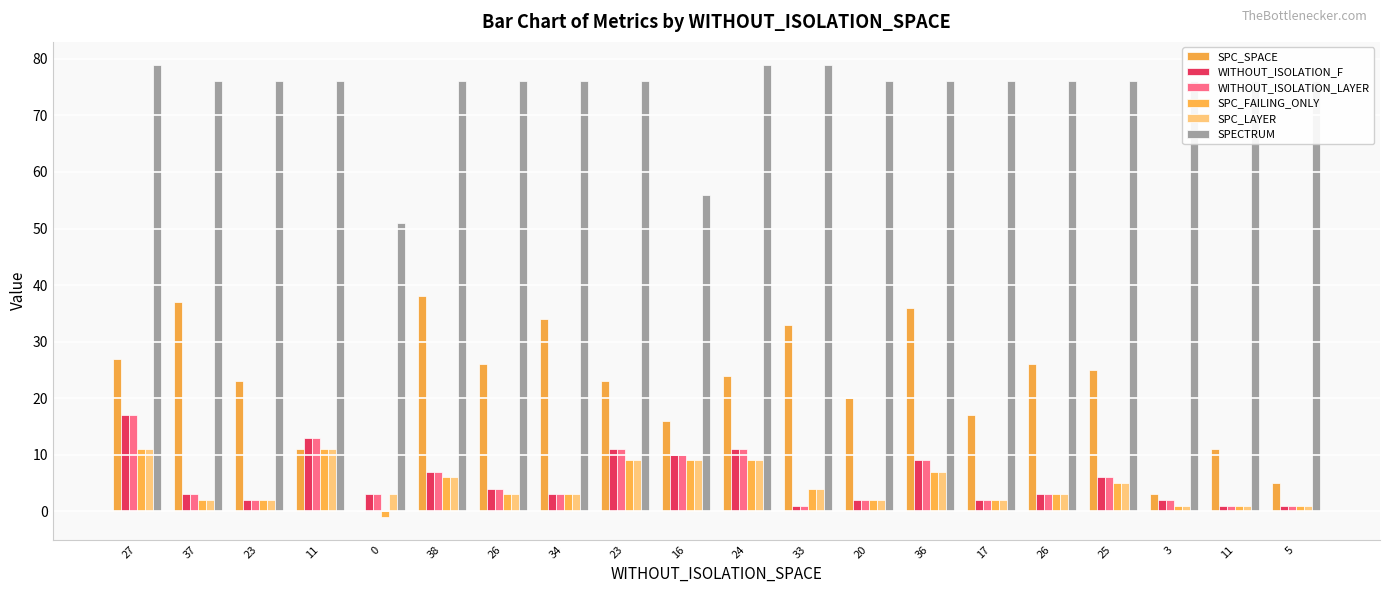

What are all the series names shown in the legend?

SPC_SPACE, WITHOUT_ISOLATION_F, WITHOUT_ISOLATION_LAYER, SPC_FAILING_ONLY, SPC_LAYER, SPECTRUM